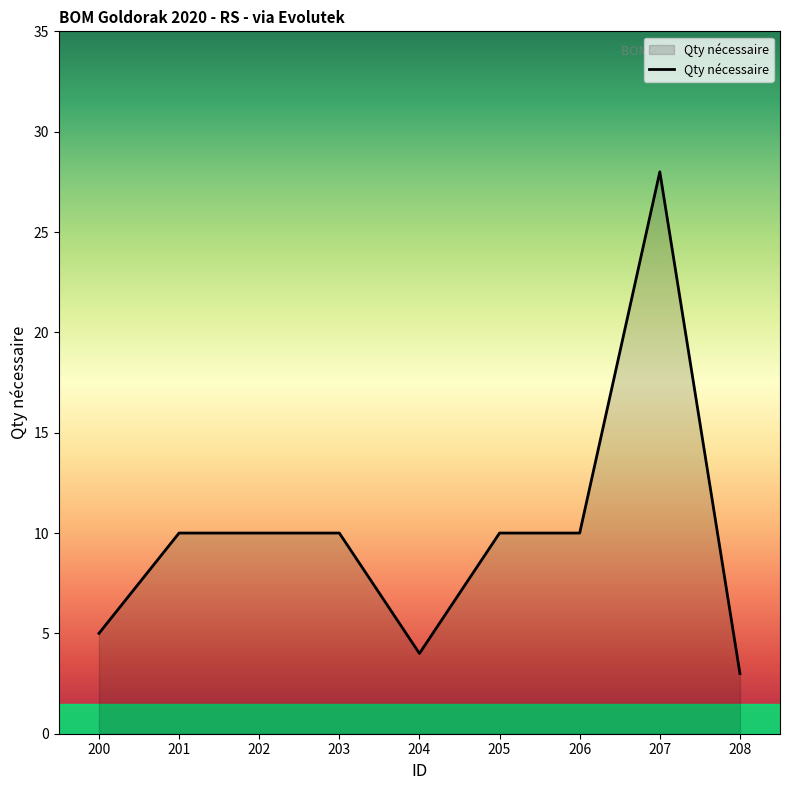

How many lines are shown in the chart?

1